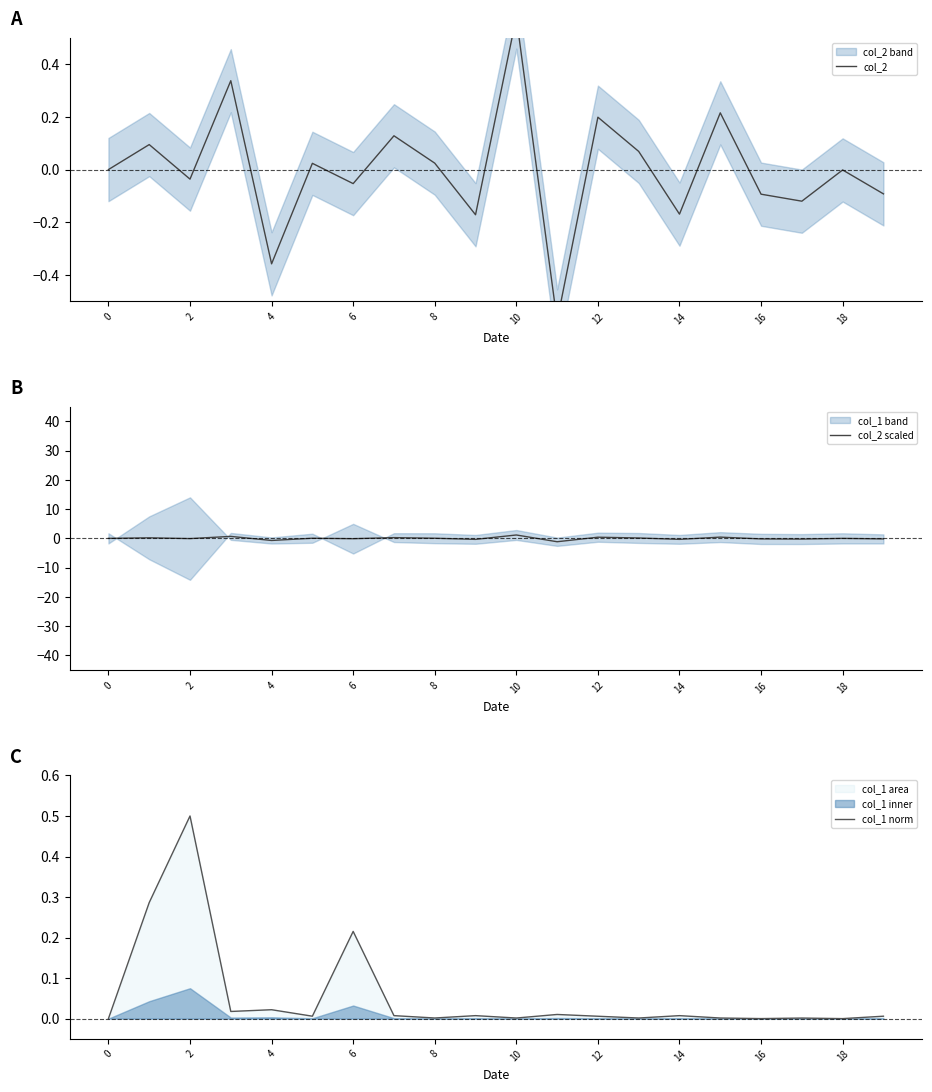

How many lines are shown in the chart?

3